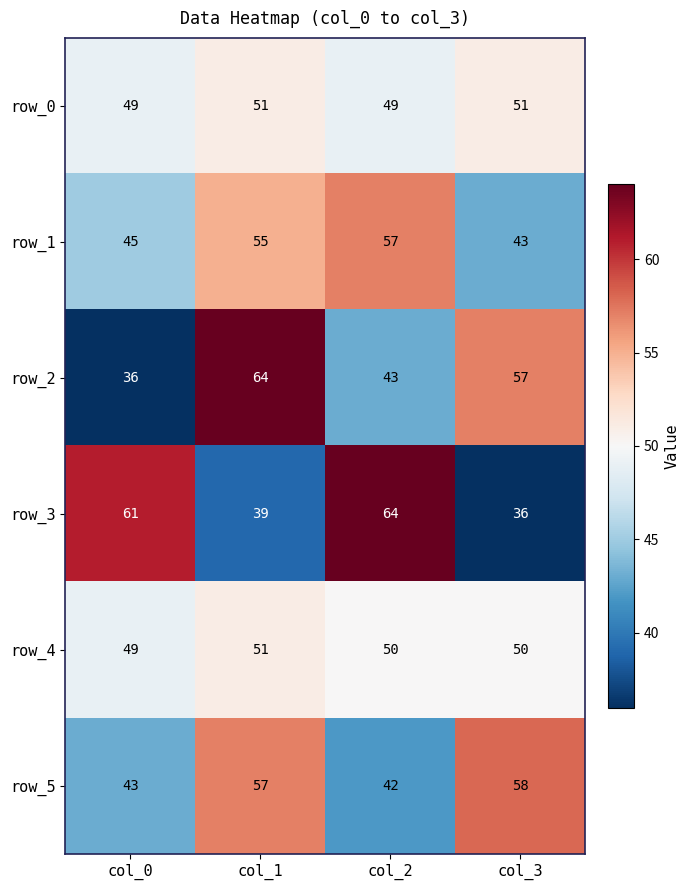

Count the row_3 values in the range 39 to 64.

3